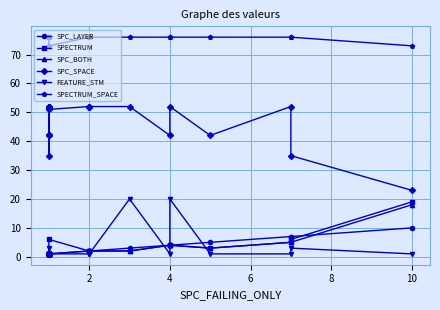

Rank the series by their maximum value, from highest to lowest.

SPECTRUM_SPACE, SPC_SPACE, FEATURE_STM, SPECTRUM, SPC_BOTH, SPC_LAYER